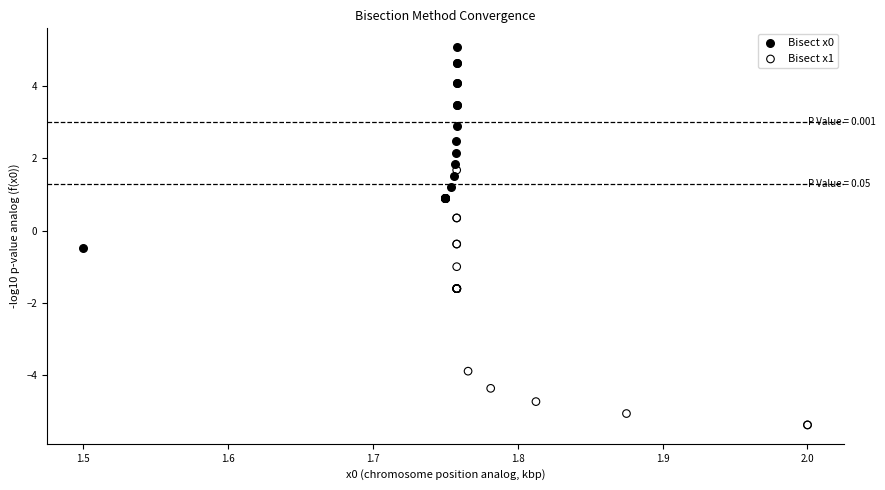

Which series contains the highest Y value?

Bisect x0